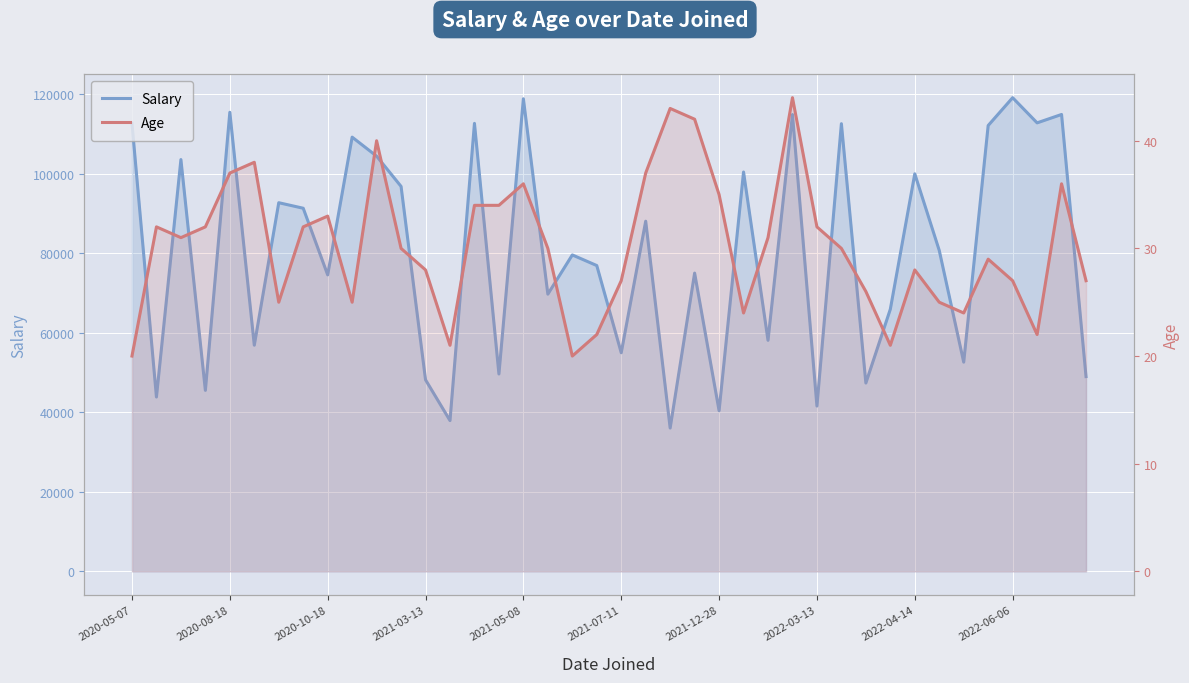

How many data points in Age are less than 30?

18